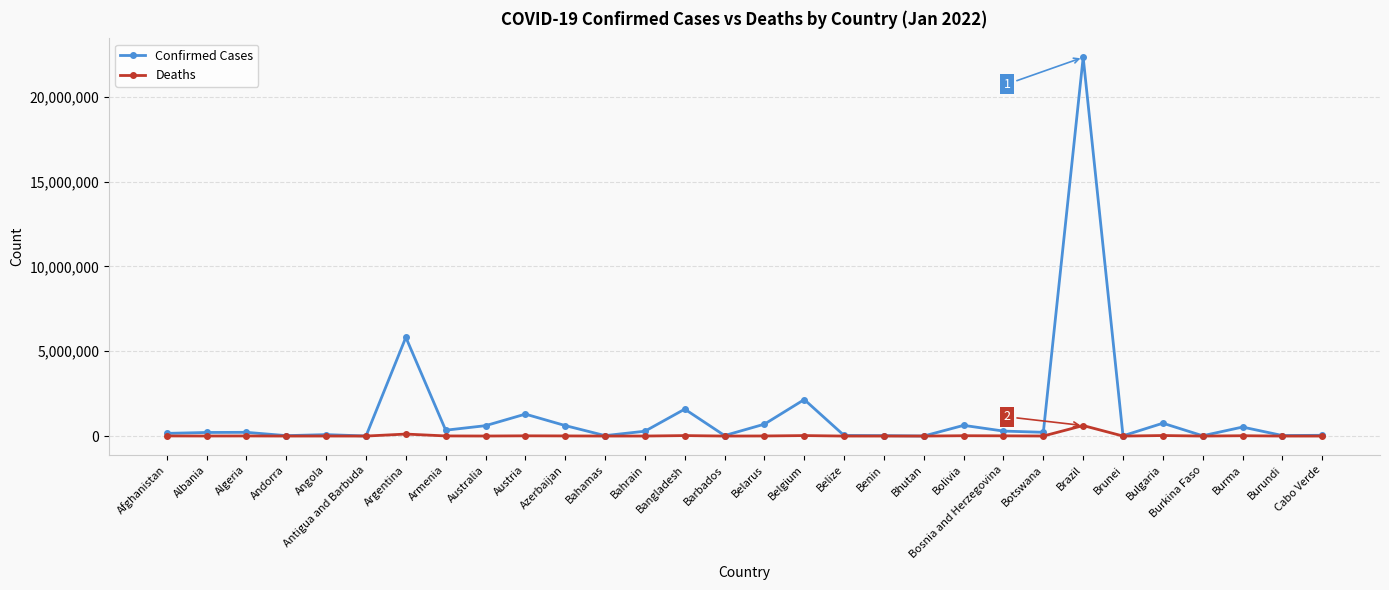

What is the difference between the maximum and minimum values in the Deaths series?

619651